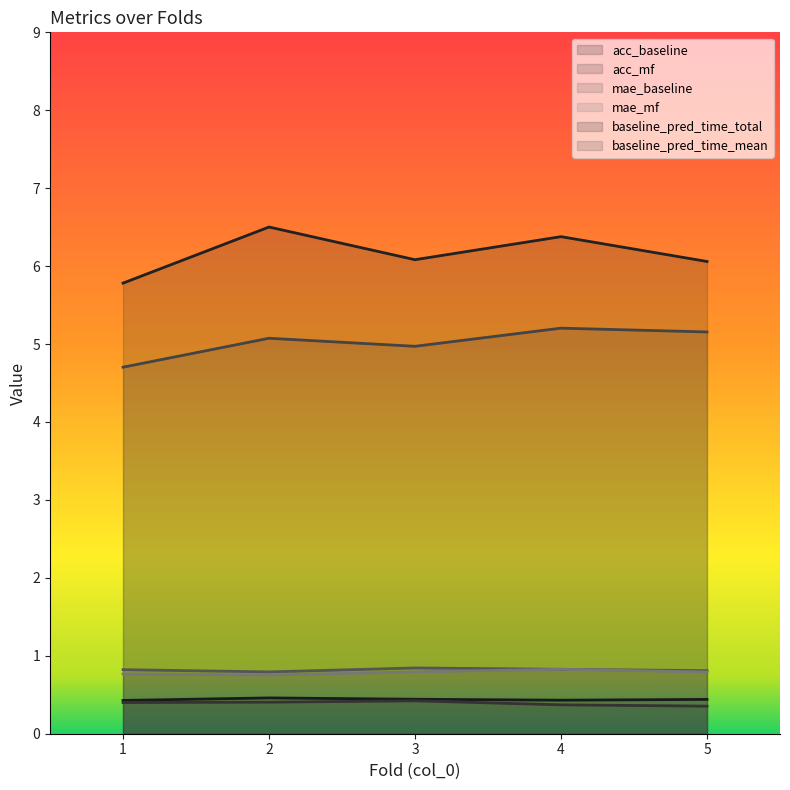

What is the average value of the acc_mf series?

0.4